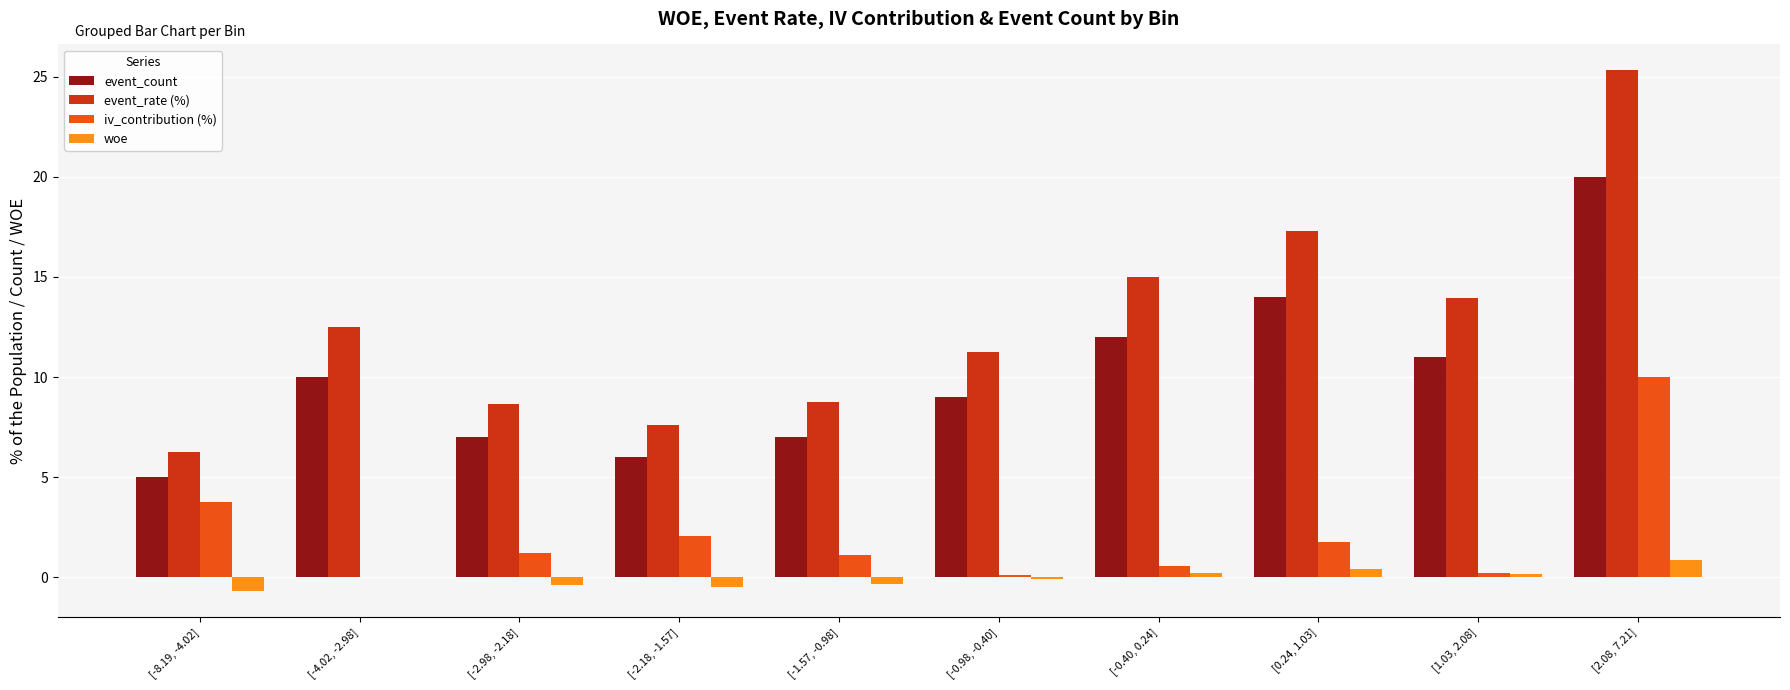

Which series changed the most between [-4.02, -2.98] and [-2.18, -1.57]?

event_rate (%)